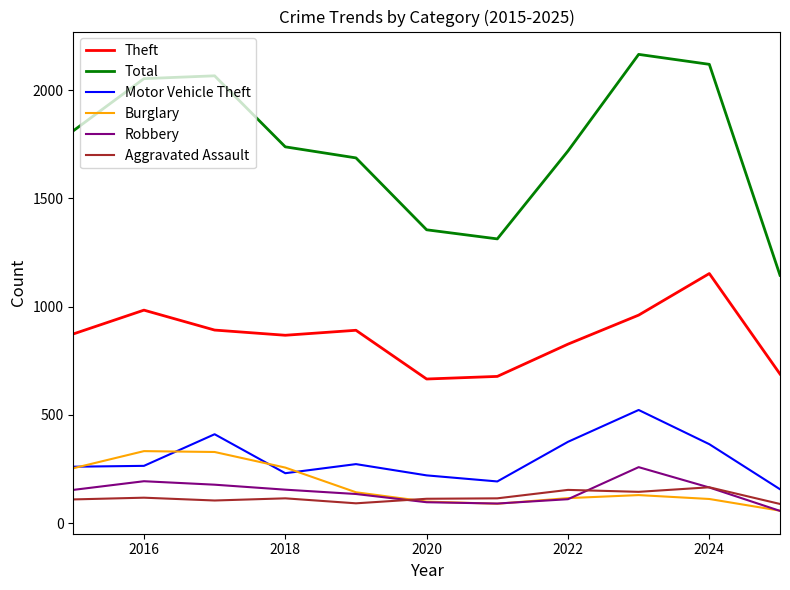

True or false: Theft and Motor Vehicle Theft intersect in this chart.

False